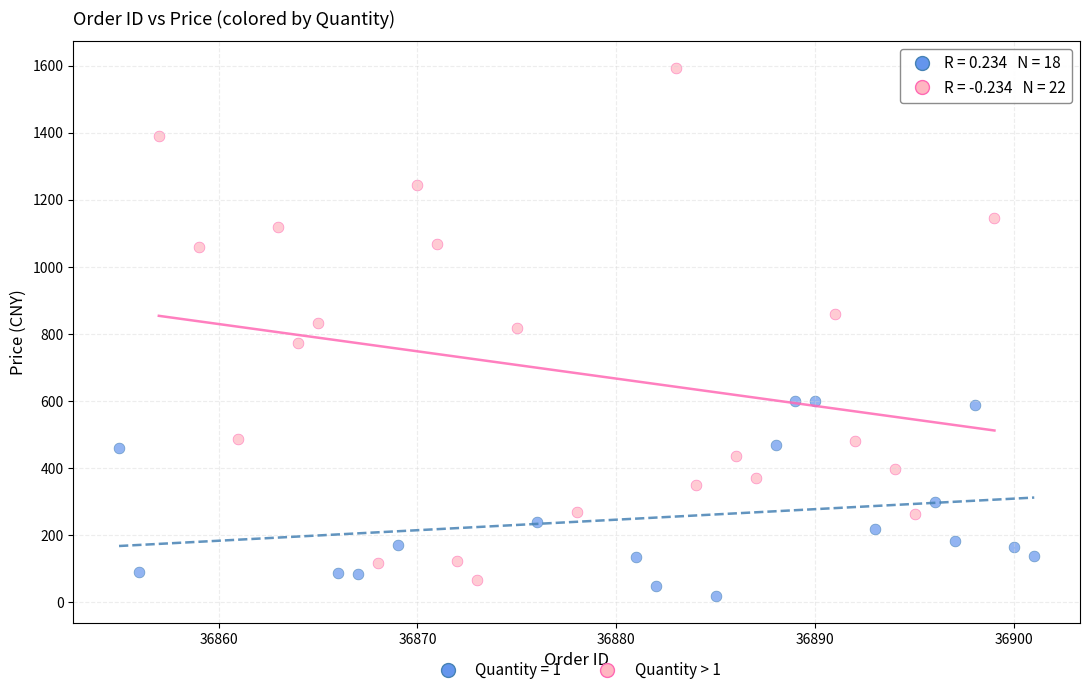

Which series reaches the maximum Y coordinate?

Quantity > 1